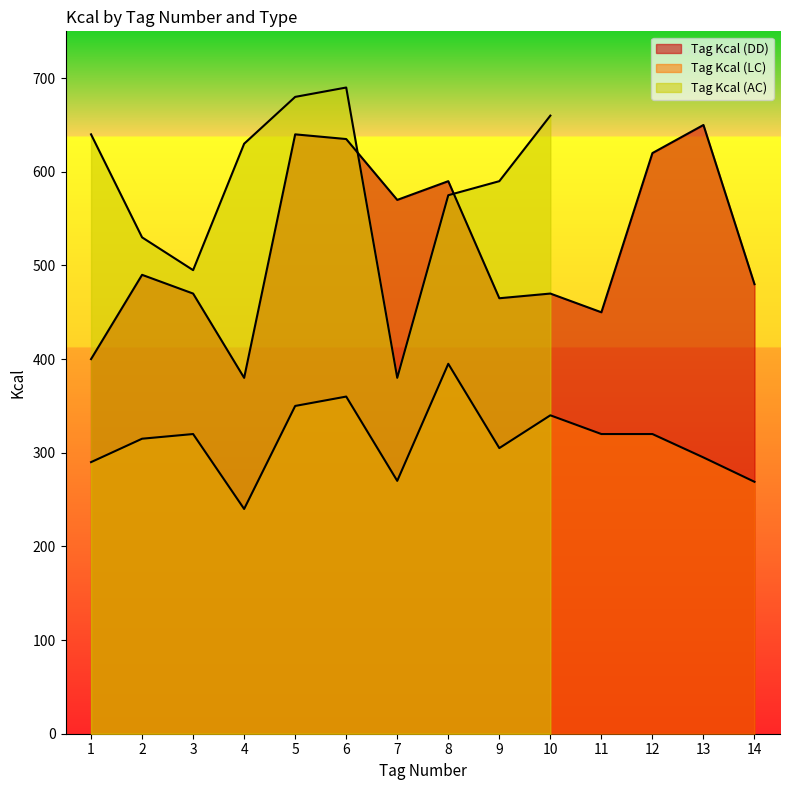

Between 3 and 7, which series saw the biggest shift?

Tag Kcal (DD)